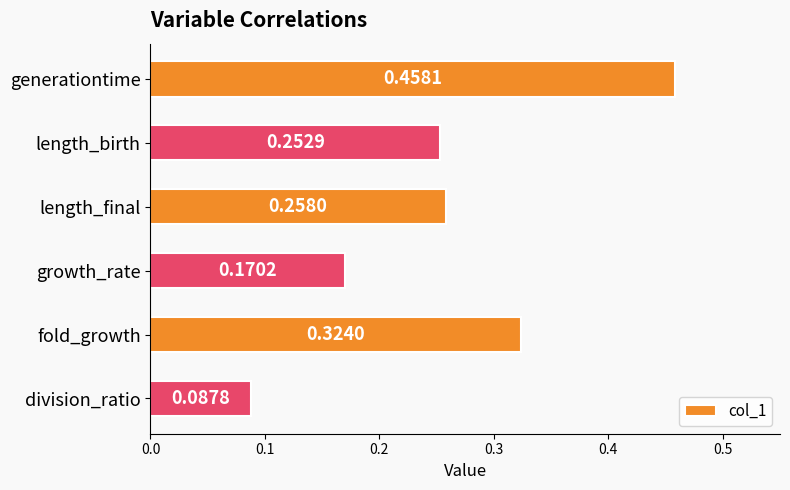

Which category has the highest value across all series?

generationtime